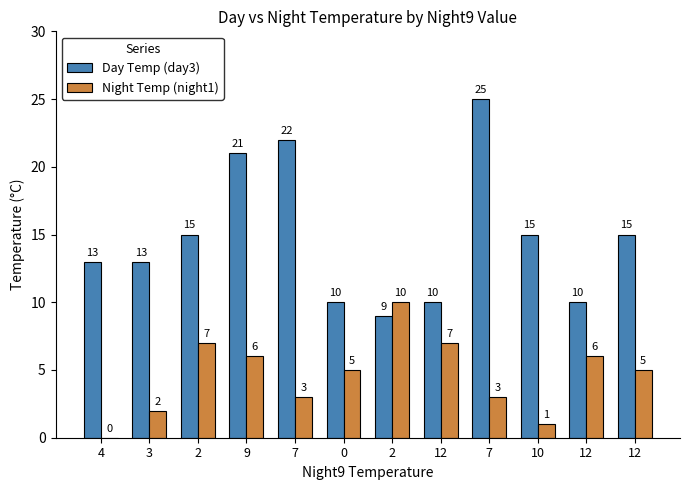

What is the sum of the Night Temp (night1) values at 2 and 0?

12